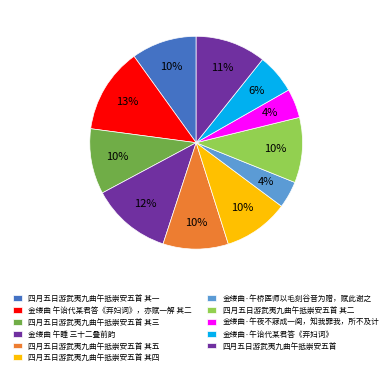

To the nearest percent, what is the difference between the largest and smallest slice percentages?

9%